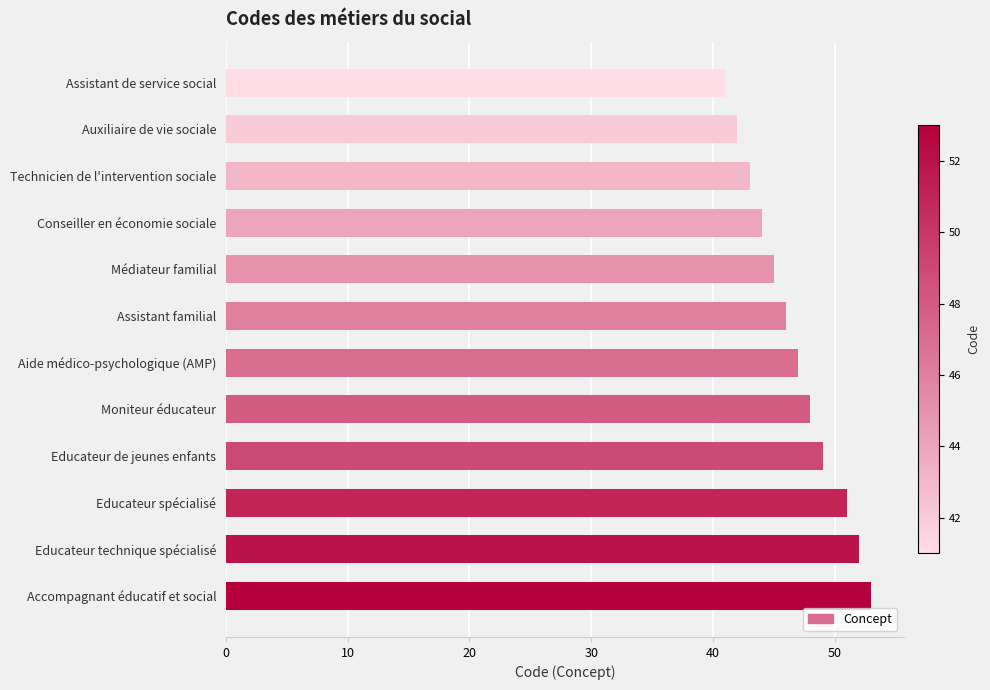

Rank the categories by value from highest to lowest.

Accompagnant éducatif et social, Educateur technique spécialisé, Educateur spécialisé, Educateur de jeunes enfants, Moniteur éducateur, Aide médico-psychologique (AMP), Assistant familial, Médiateur familial, Conseiller en économie sociale, Technicien de l'intervention sociale, Auxiliaire de vie sociale, Assistant de service social